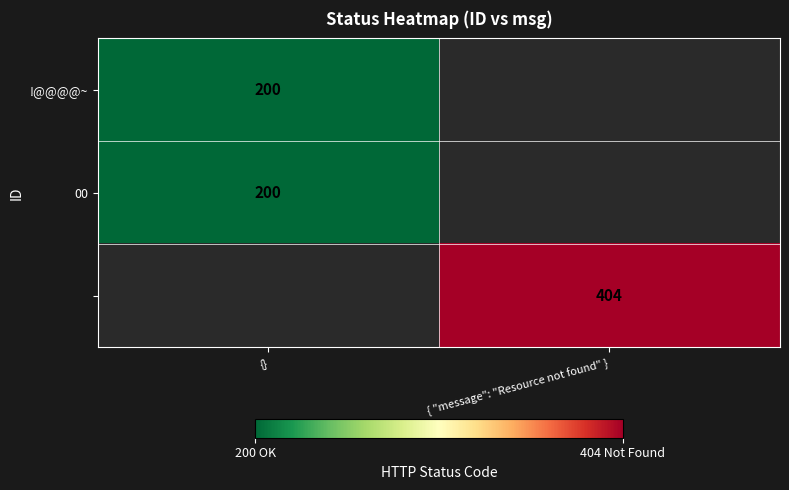

Is it true that 00 equals 200 at {}?

True